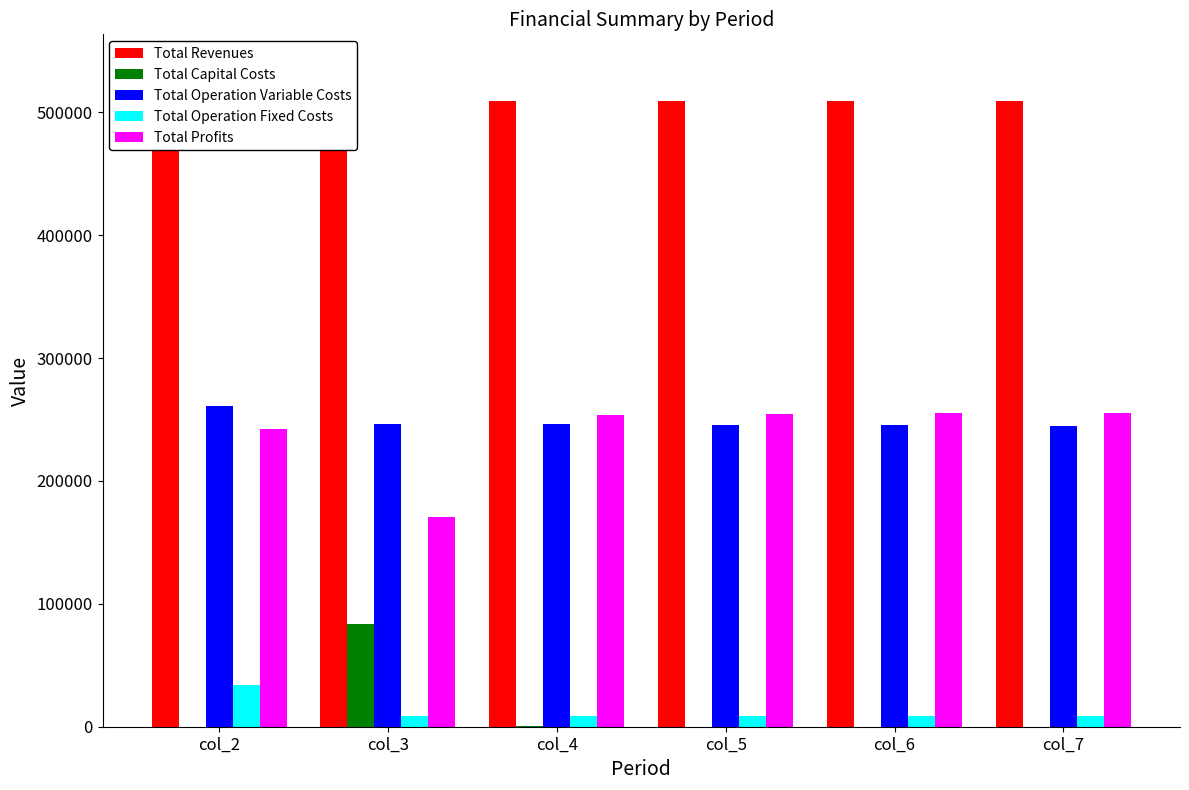

Is the value of Total Capital Costs at col_5 greater than the value of Total Operation Fixed Costs at col_7?

No